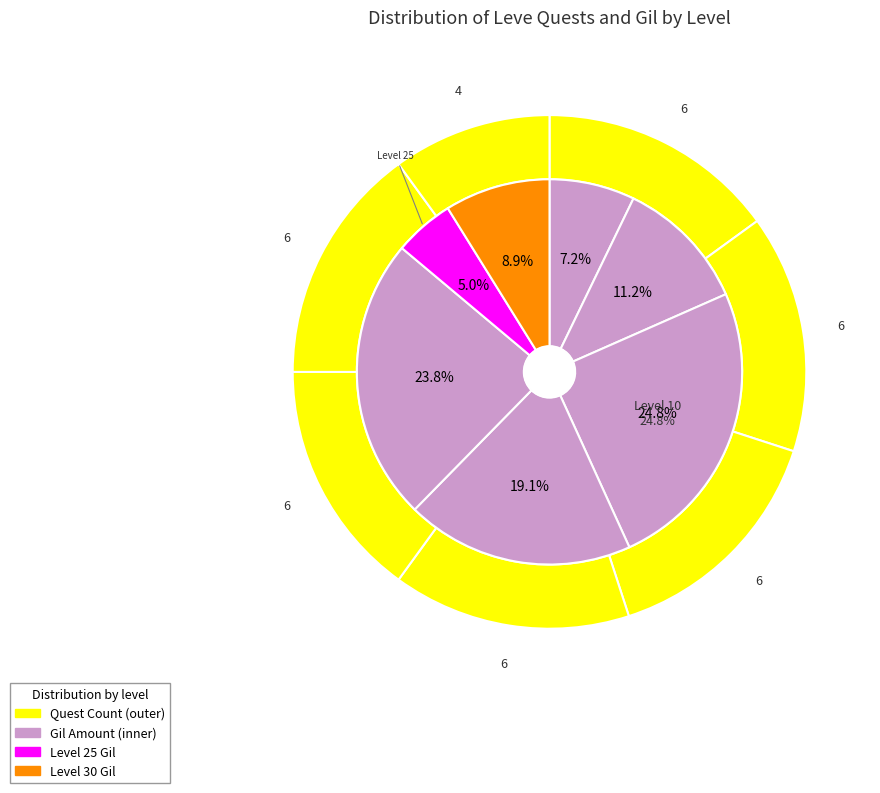

Does 10 account for over 50% of the chart?

No